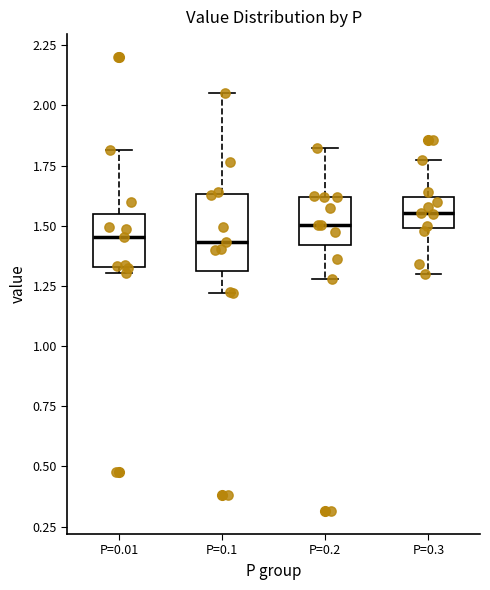

Where is the lower edge of the box for P=0.01 on the y-axis? The values are not printed on the chart, so give them approximately, as read against the axis.

1.35